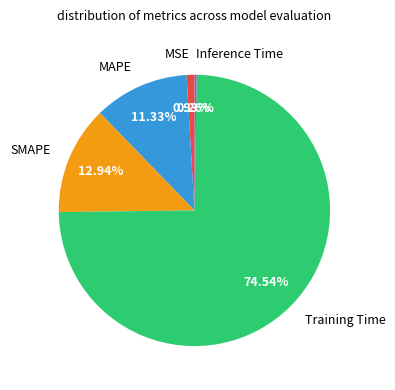

How much of the chart is everything except Training Time?

25.5%